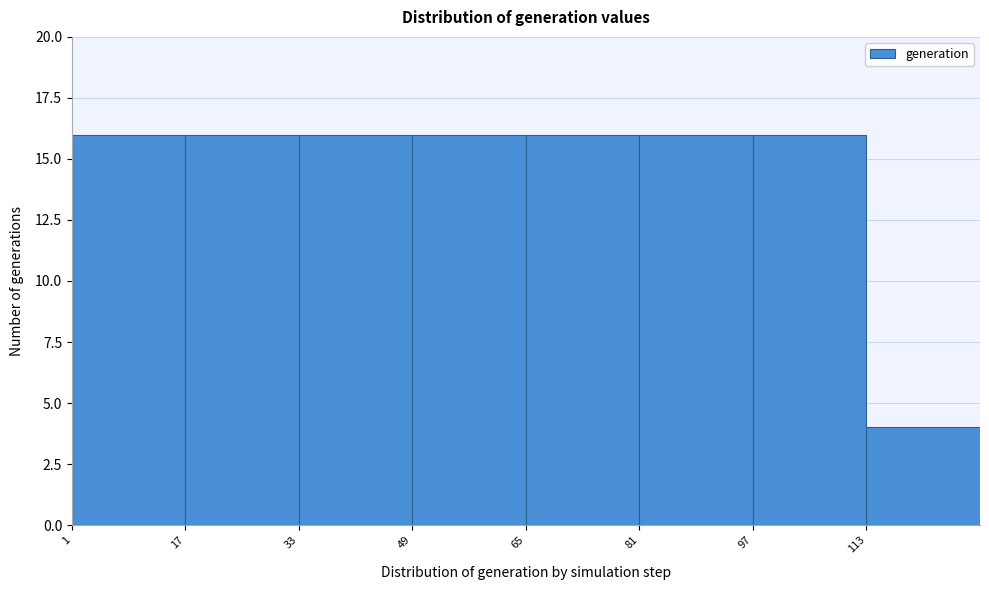

Reading left to right, list every bar in this chart as the range it spans on the x-axis followed by its height. Neither the bar edges nor the heights are printed on the chart, so give them approximately, as read against the axes.

1 to 17: 16
17 to 33: 16
33 to 49: 16
49 to 65: 16
65 to 81: 16
81 to 97: 16
97 to 113: 16
113 to 129: 4